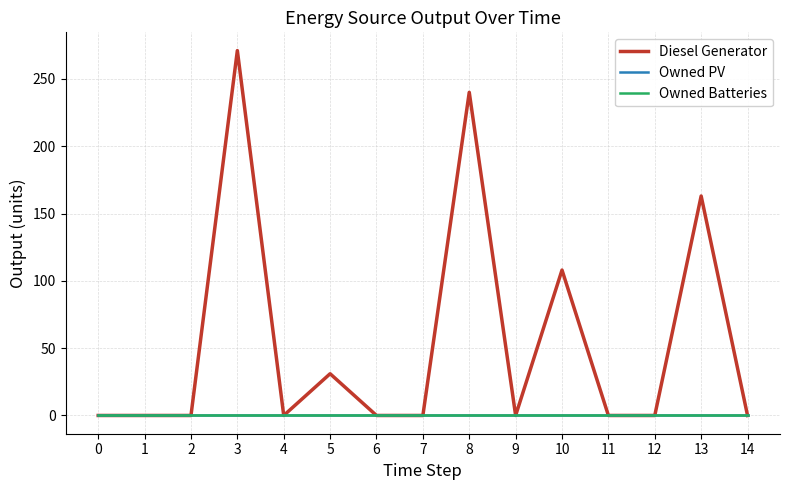

True or false: Owned Batteries has more than 2 points higher than both neighbors.

False